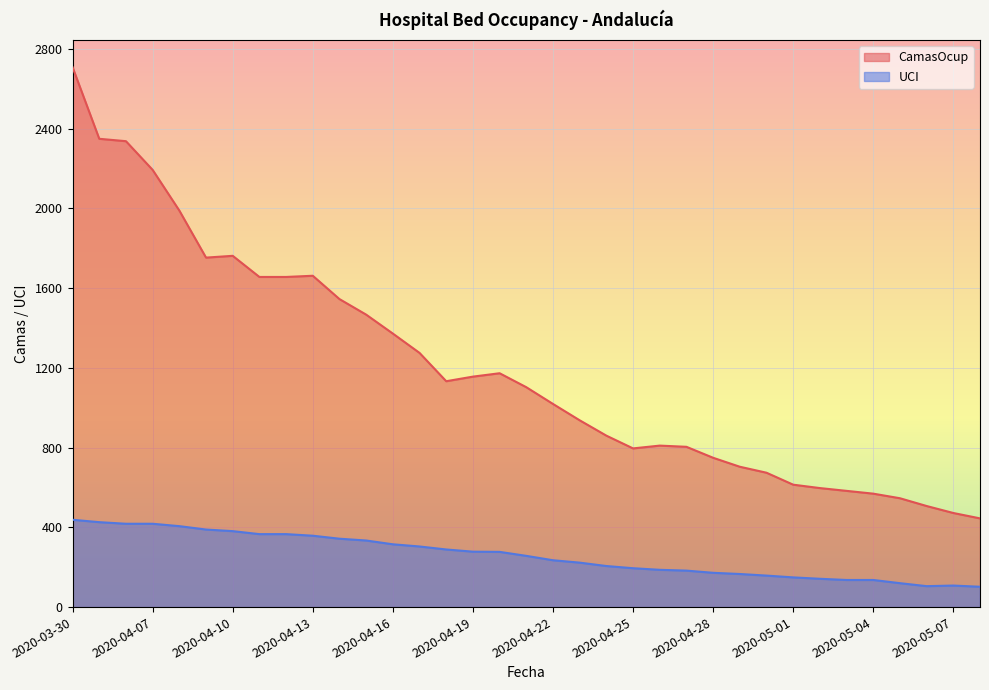

Count the number of categories in the chart.

35